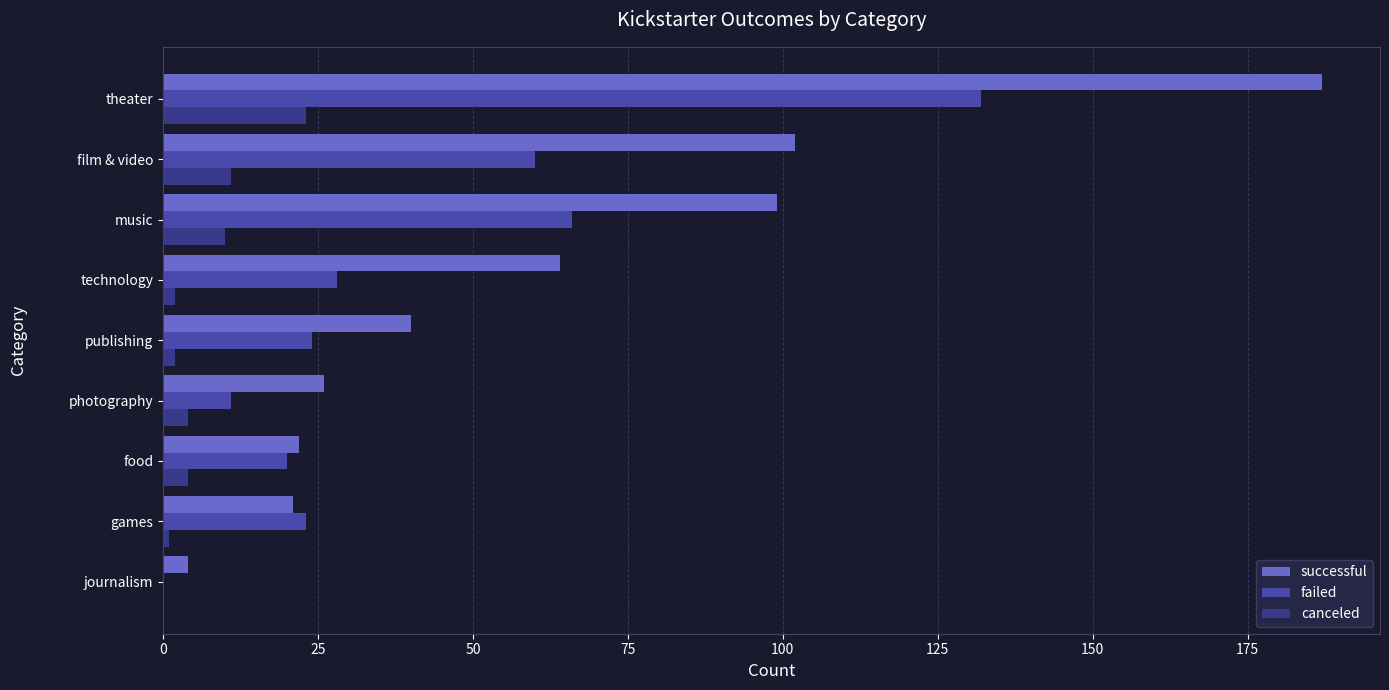

Reading left to right, extract all data points from this chart.

successful: 4	21	22	26	40	64	99	102	187
failed: 0	23	20	11	24	28	66	60	132
canceled: 0	1	4	4	2	2	10	11	23